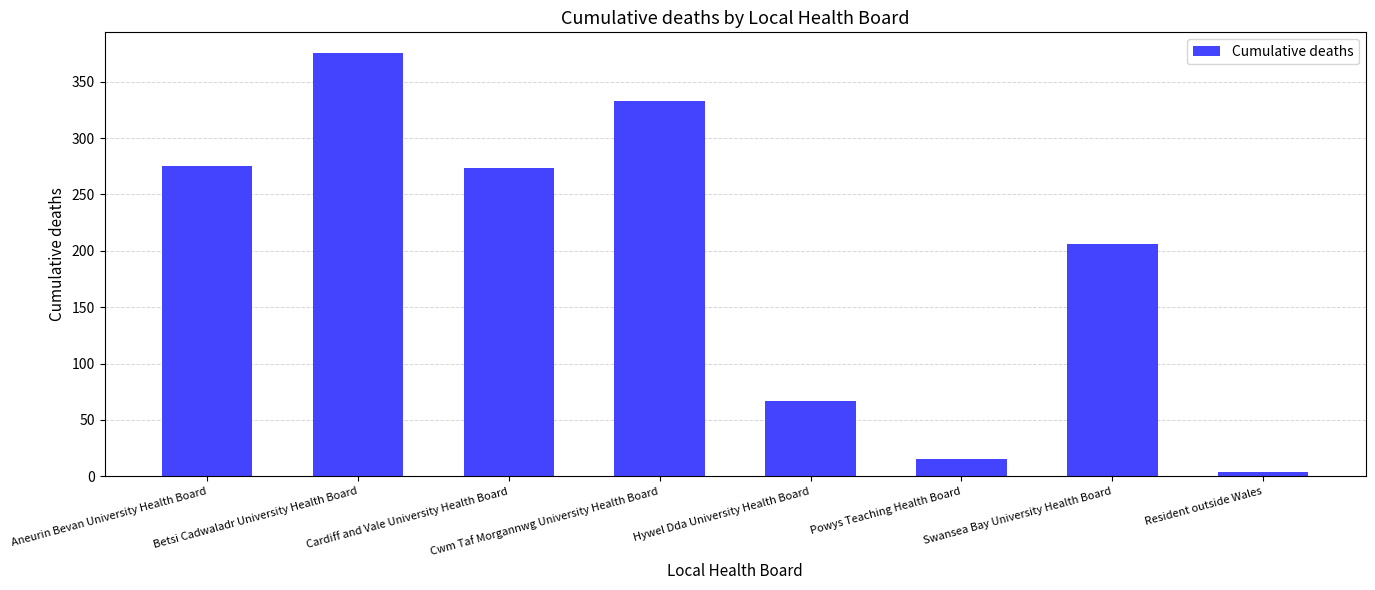

What is the minimum value shown in the chart?

4